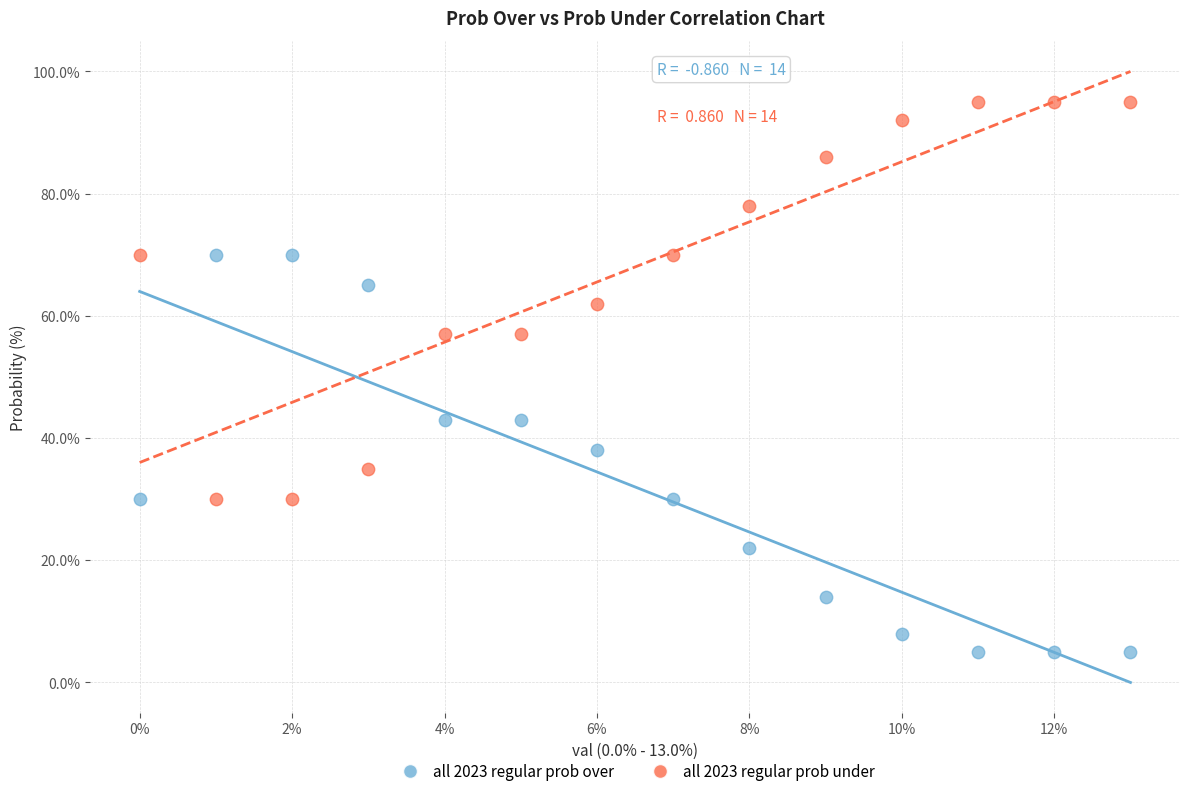

Which series reaches the minimum Y coordinate?

all 2023 regular prob over